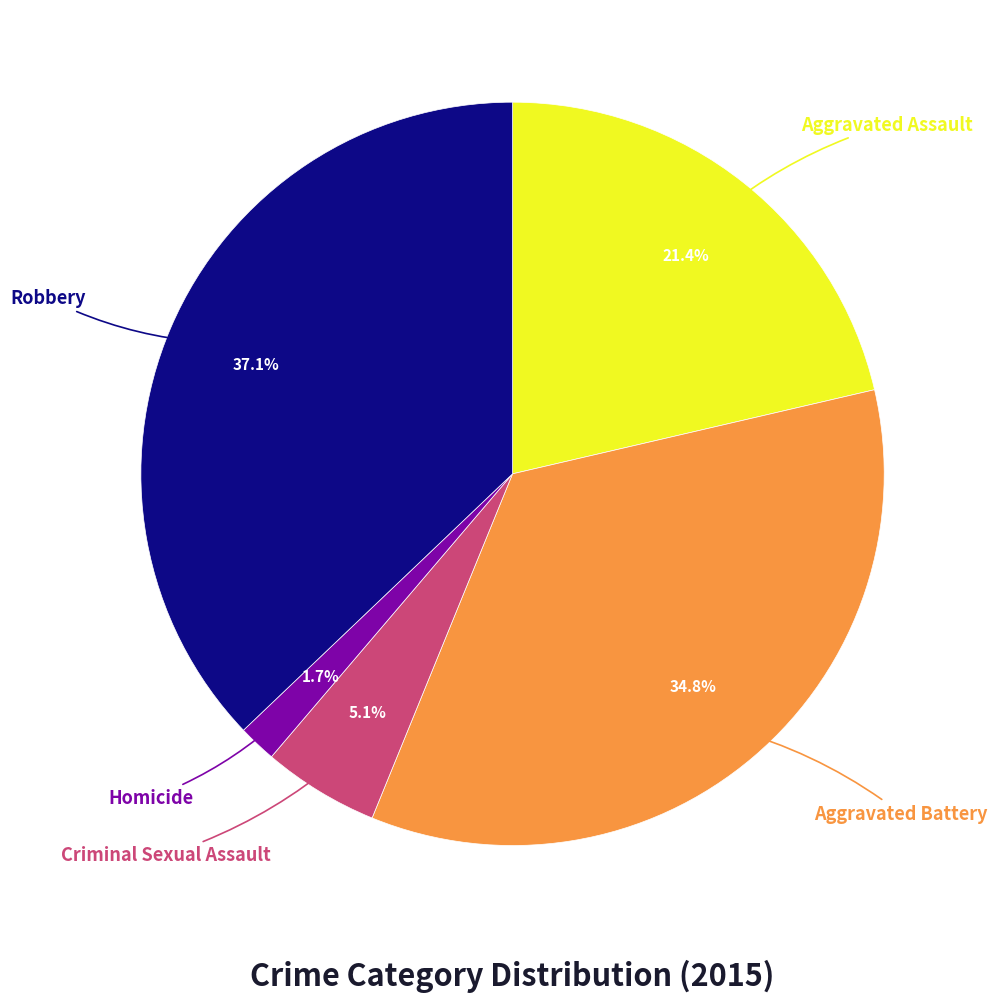

Is there a majority slice in this chart?

No